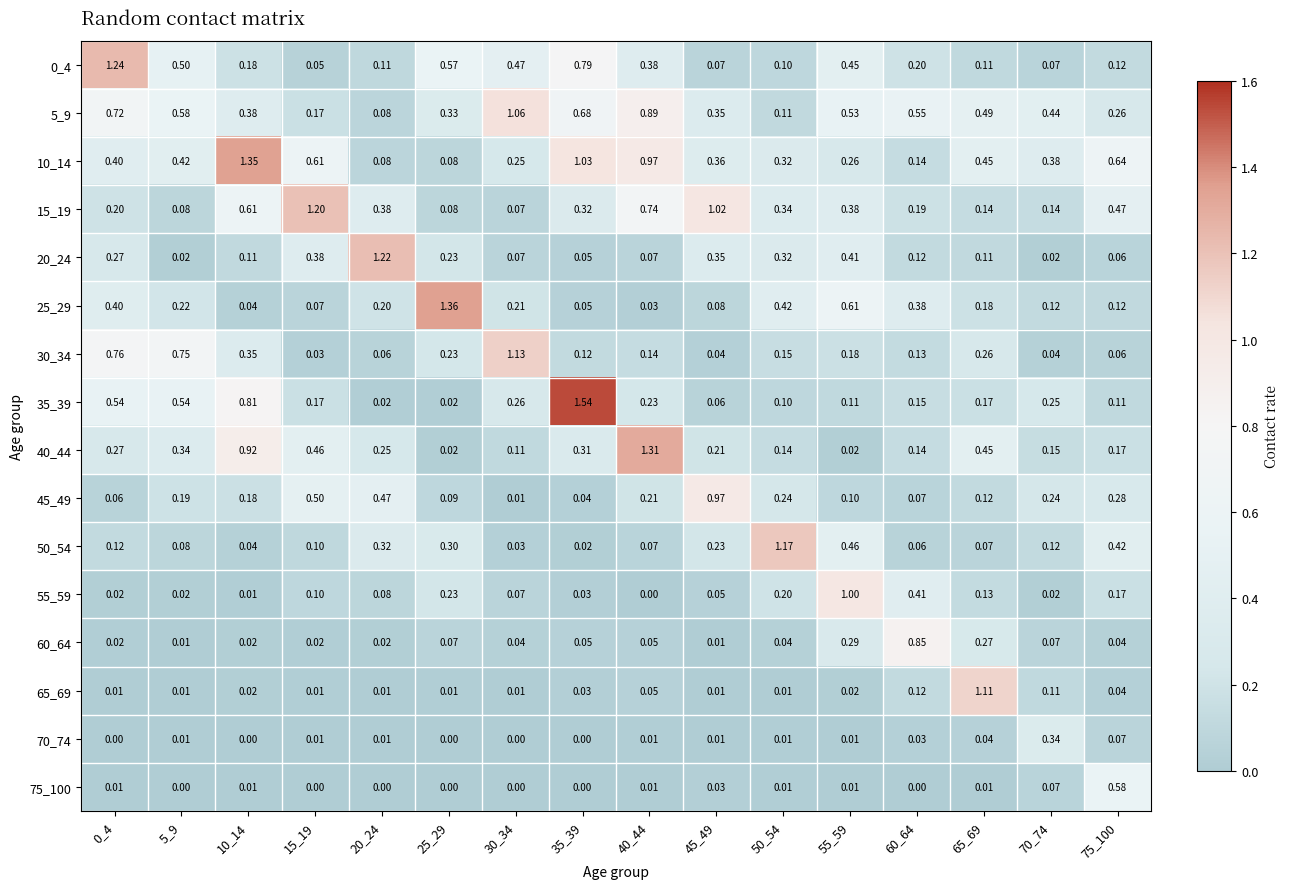

Is the value of 15_19 at 5_9 greater than the value of 0_4 at 0_4?

No